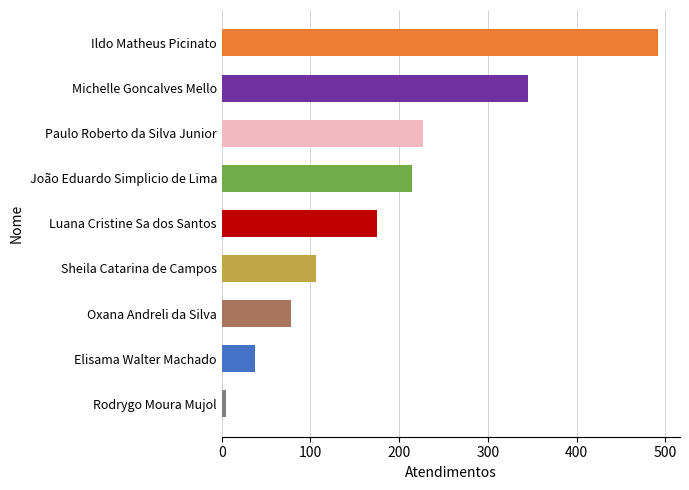

Count the number of data series in this chart.

1